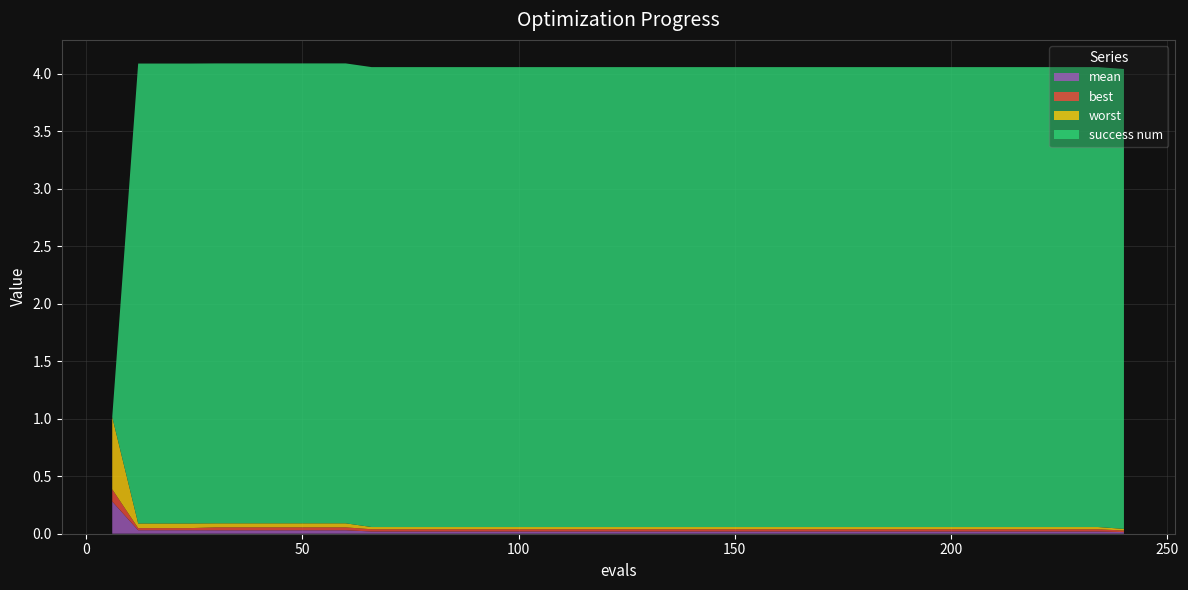

Reading right to left, what are all the values shown in this chart?

mean: 240=0.0	234=0.0	228=0.0	222=0.0	216=0.0	210=0.0	204=0.0	198=0.0	192=0.0	186=0.0	180=0.0	174=0.0	168=0.0	162=0.0	156=0.0	150=0.0	144=0.0	138=0.0	132=0.0	126=0.0	120=0.0	114=0.0	108=0.0	102=0.0	96=0.0	90=0.0	84=0.0	78=0.0	72=0.0	66=0.0	60=0.0	54=0.0	48=0.0	42=0.0	36=0.0	30=0.0	24=0.0	18=0.0	12=0.0	6=0.3
best: 240=0.0	234=0.0	228=0.0	222=0.0	216=0.0	210=0.0	204=0.0	198=0.0	192=0.0	186=0.0	180=0.0	174=0.0	168=0.0	162=0.0	156=0.0	150=0.0	144=0.0	138=0.0	132=0.0	126=0.0	120=0.0	114=0.0	108=0.0	102=0.0	96=0.0	90=0.0	84=0.0	78=0.0	72=0.0	66=0.0	60=0.0	54=0.0	48=0.0	42=0.0	36=0.0	30=0.0	24=0.0	18=0.0	12=0.0	6=0.1
worst: 240=0.0	234=0.0	228=0.0	222=0.0	216=0.0	210=0.0	204=0.0	198=0.0	192=0.0	186=0.0	180=0.0	174=0.0	168=0.0	162=0.0	156=0.0	150=0.0	144=0.0	138=0.0	132=0.0	126=0.0	120=0.0	114=0.0	108=0.0	102=0.0	96=0.0	90=0.0	84=0.0	78=0.0	72=0.0	66=0.0	60=0.0	54=0.0	48=0.0	42=0.0	36=0.0	30=0.0	24=0.0	18=0.0	12=0.0	6=0.6
success num: 240=4.0	234=4.0	228=4.0	222=4.0	216=4.0	210=4.0	204=4.0	198=4.0	192=4.0	186=4.0	180=4.0	174=4.0	168=4.0	162=4.0	156=4.0	150=4.0	144=4.0	138=4.0	132=4.0	126=4.0	120=4.0	114=4.0	108=4.0	102=4.0	96=4.0	90=4.0	84=4.0	78=4.0	72=4.0	66=4.0	60=4.0	54=4.0	48=4.0	42=4.0	36=4.0	30=4.0	24=4.0	18=4.0	12=4.0	6=0.0